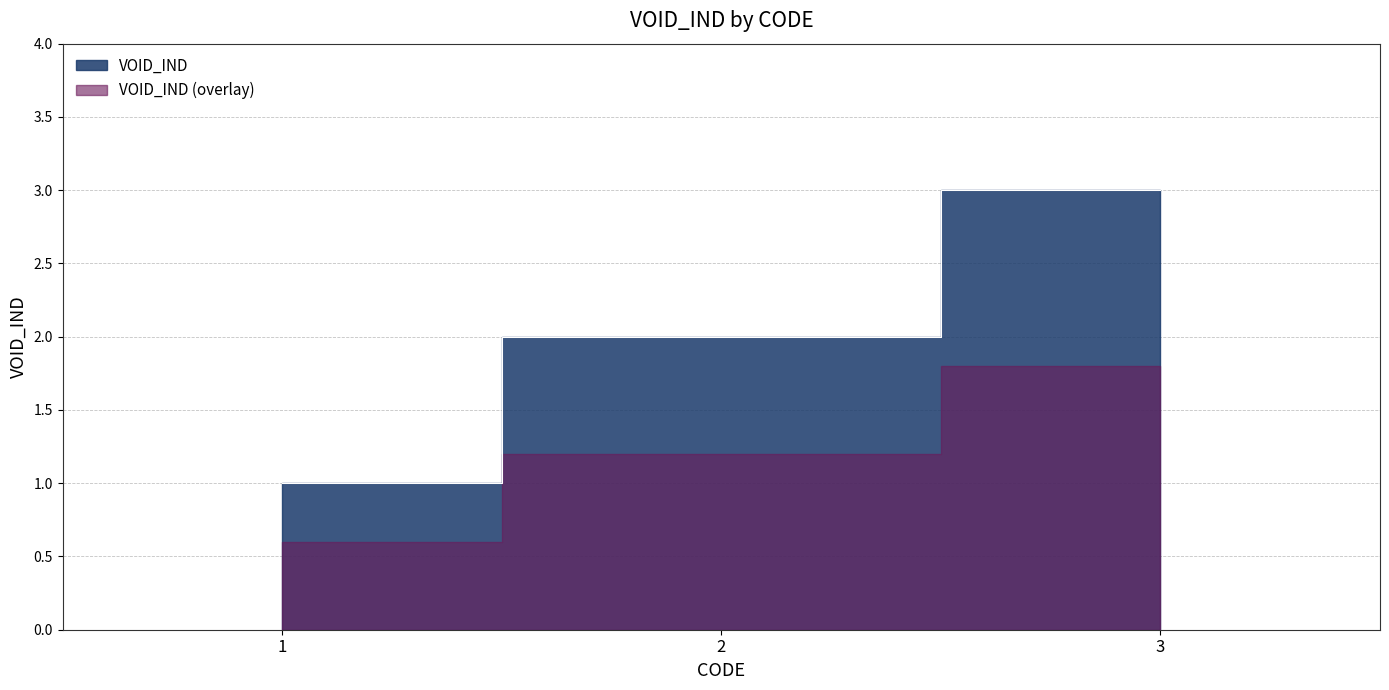

The value at 3 is 5. True or false?

False